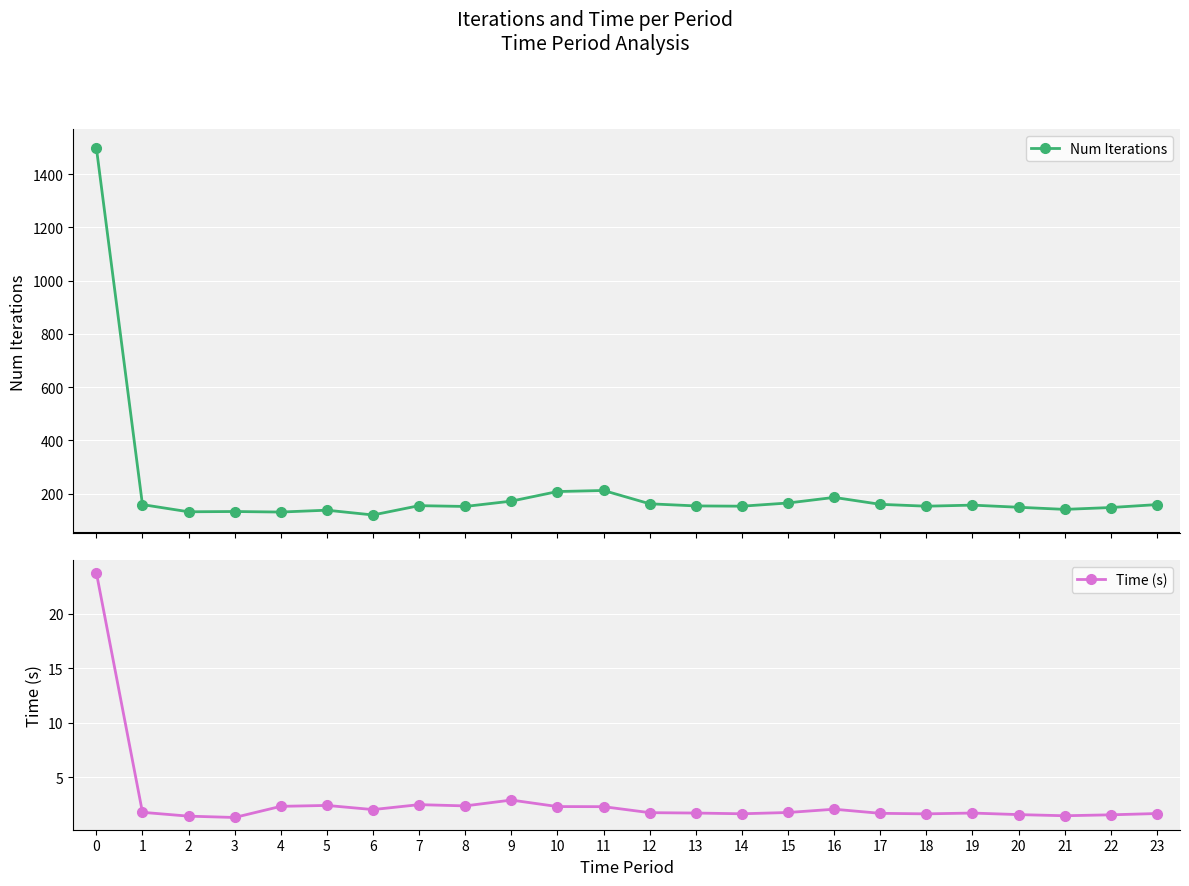

Read the Num Iterations value at 15.

165.0